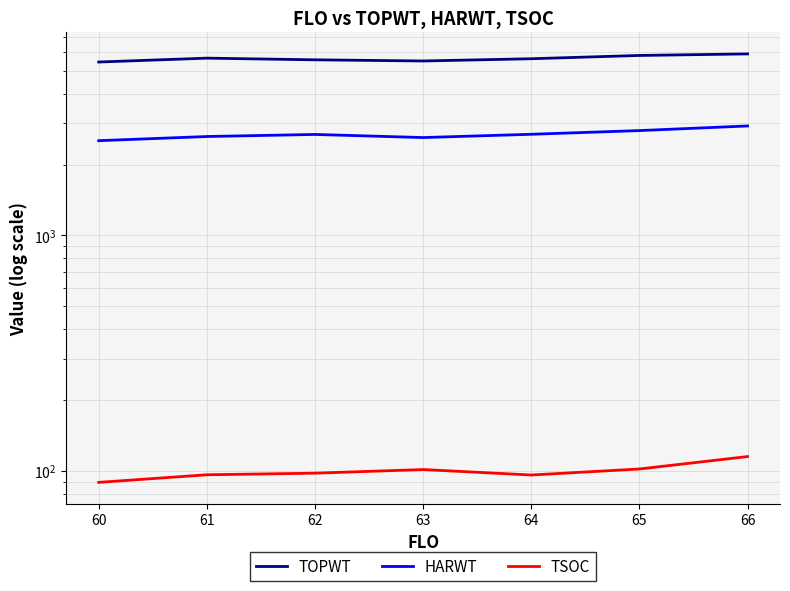

How many values in the TOPWT series exceed 5634?

3